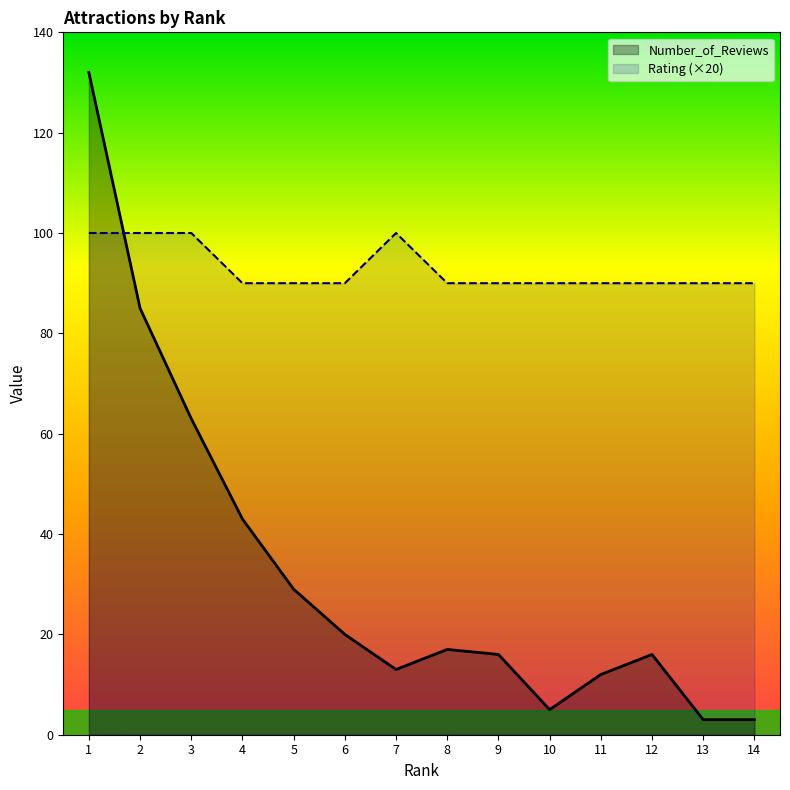

How many intersections are there between Number_of_Reviews and Rating (×20)?

1